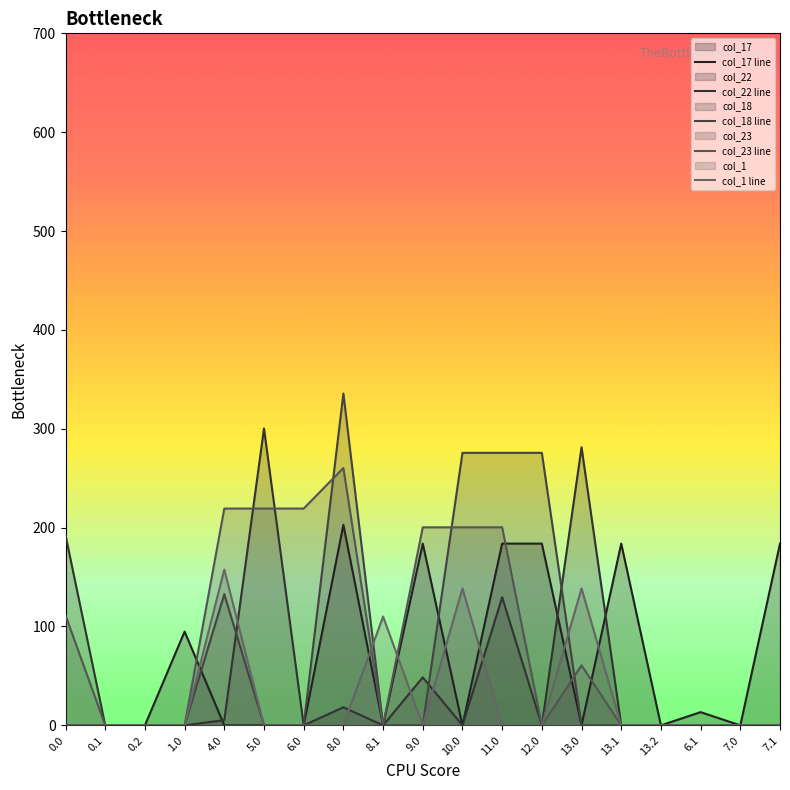

At which label does col_1 reach its peak?

4.0